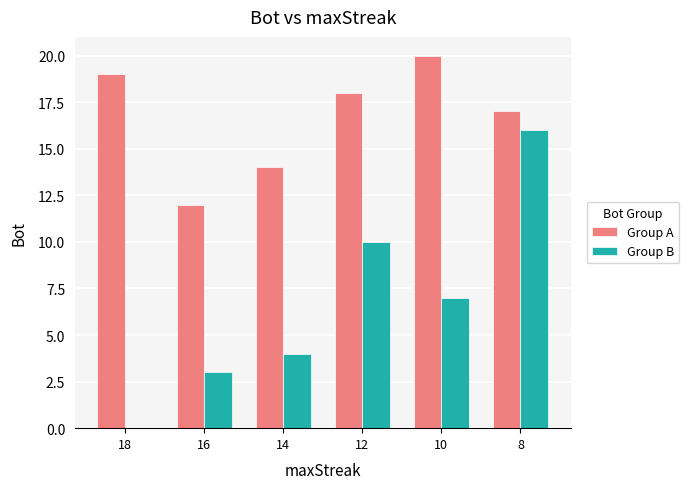

The value of Group B at 12 is 3. True or false?

False